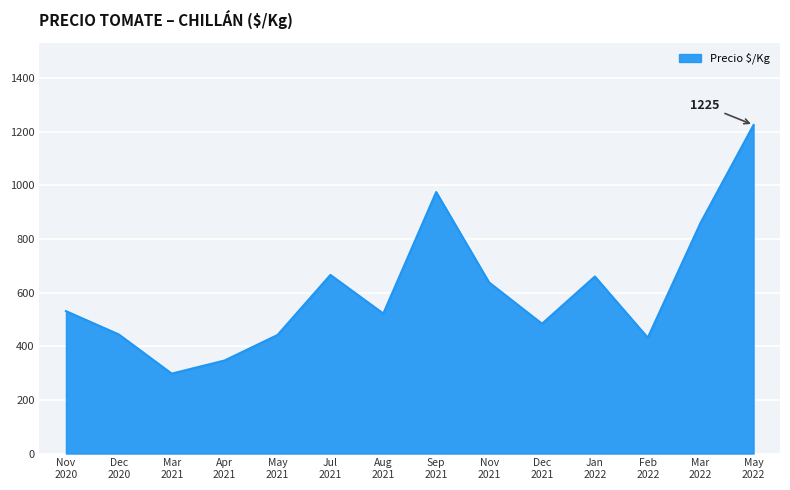

What is the greatest value displayed?

1225